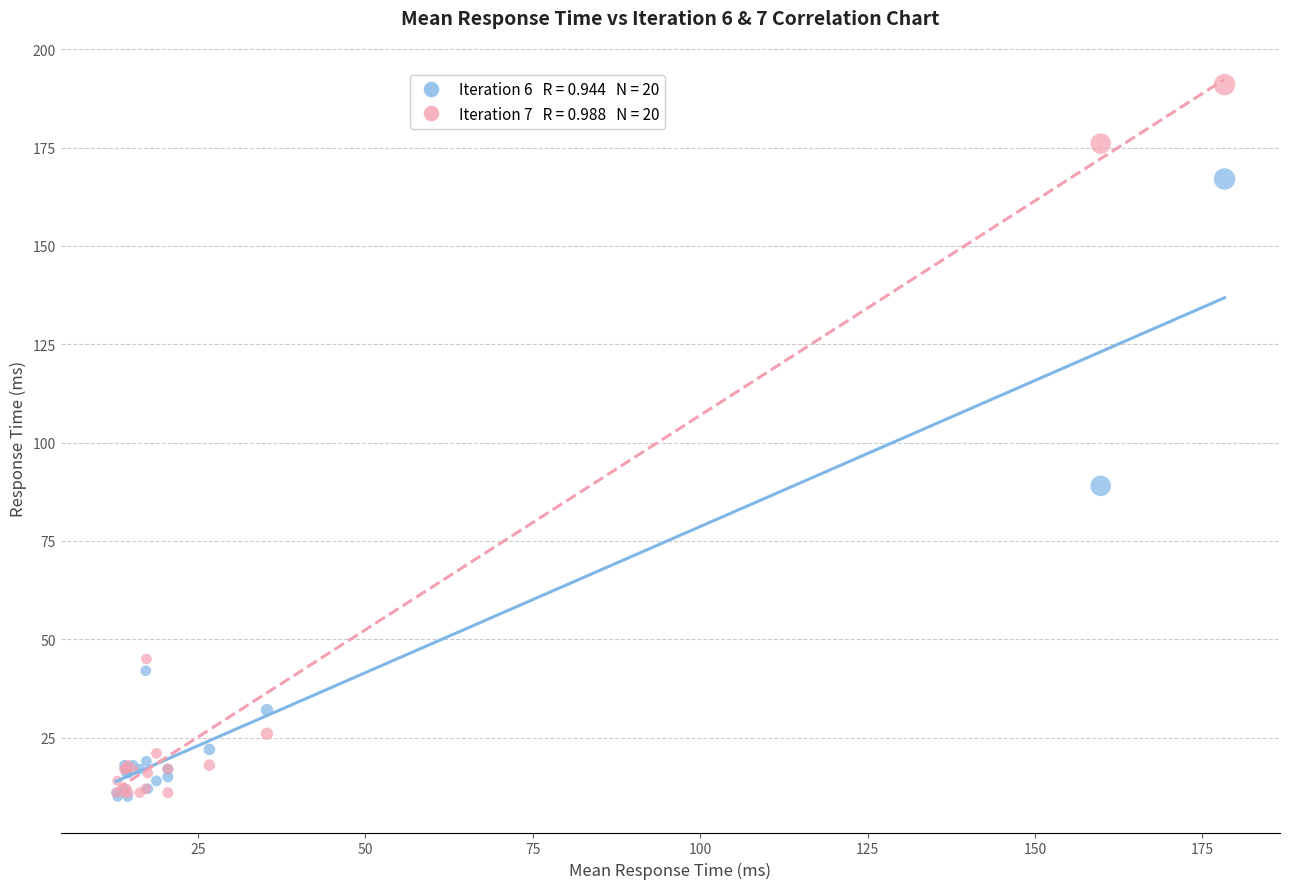

Across all series, what Y value is closest to 100?

89